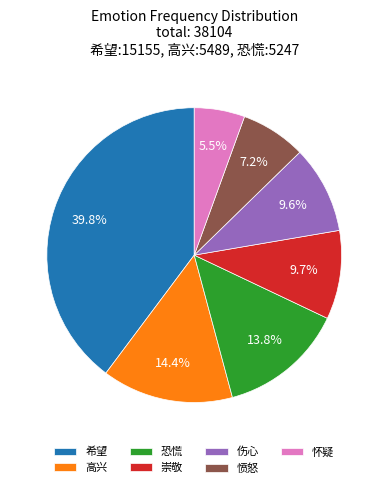

What is the smallest slice in the pie chart?

怀疑